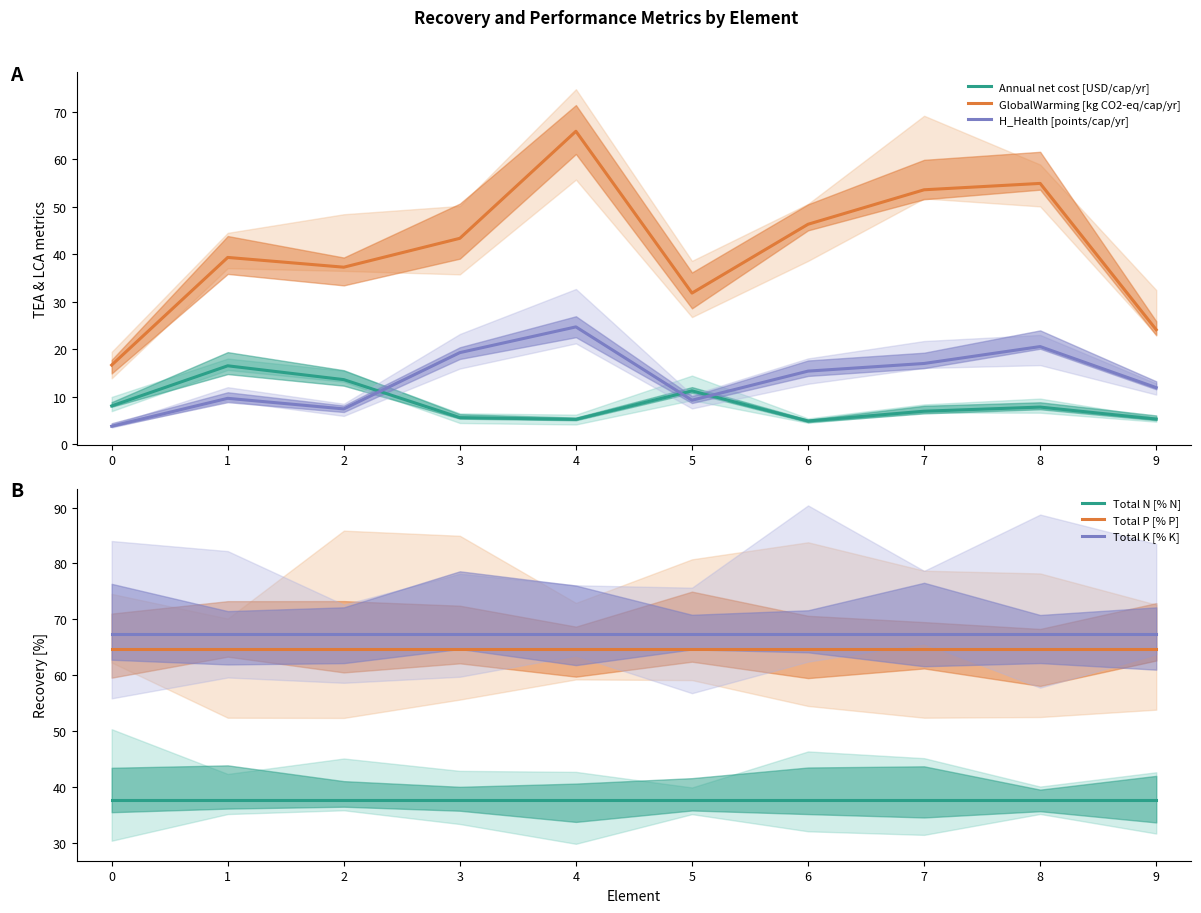

True or false: GlobalWarming [kg CO2-eq/cap/yr] and Total P [% P] intersect in this chart.

True